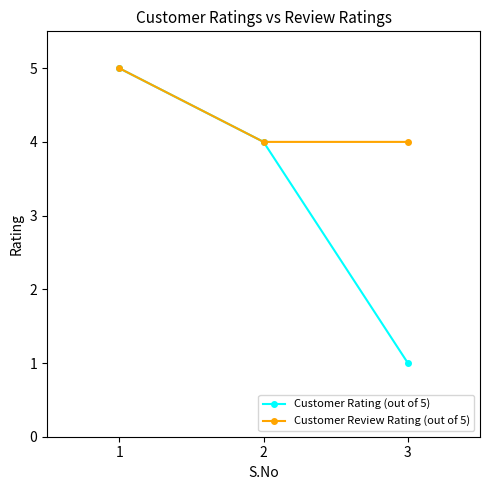

List the series in order of their overall mean, lowest first.

Customer Rating (out of 5), Customer Review Rating (out of 5)